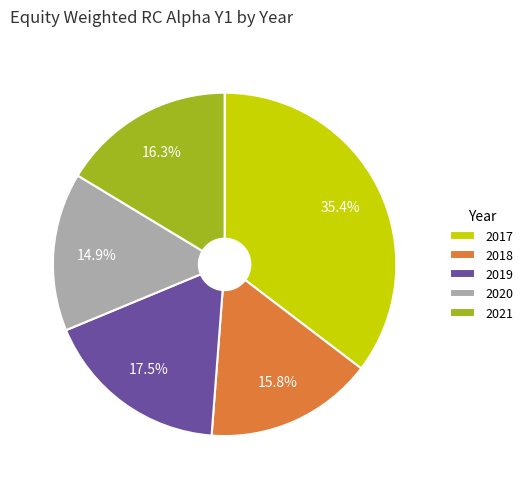

How many segments does this pie chart have?

5